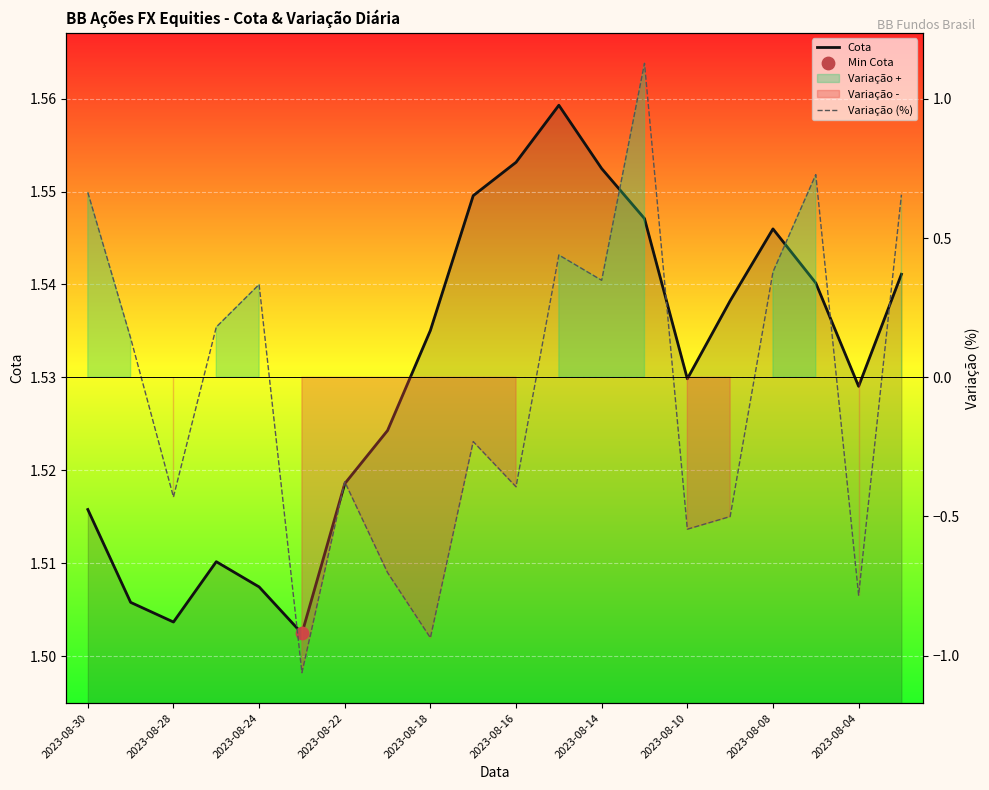

Which series has the largest Y range (max minus min)?

Variação (%)